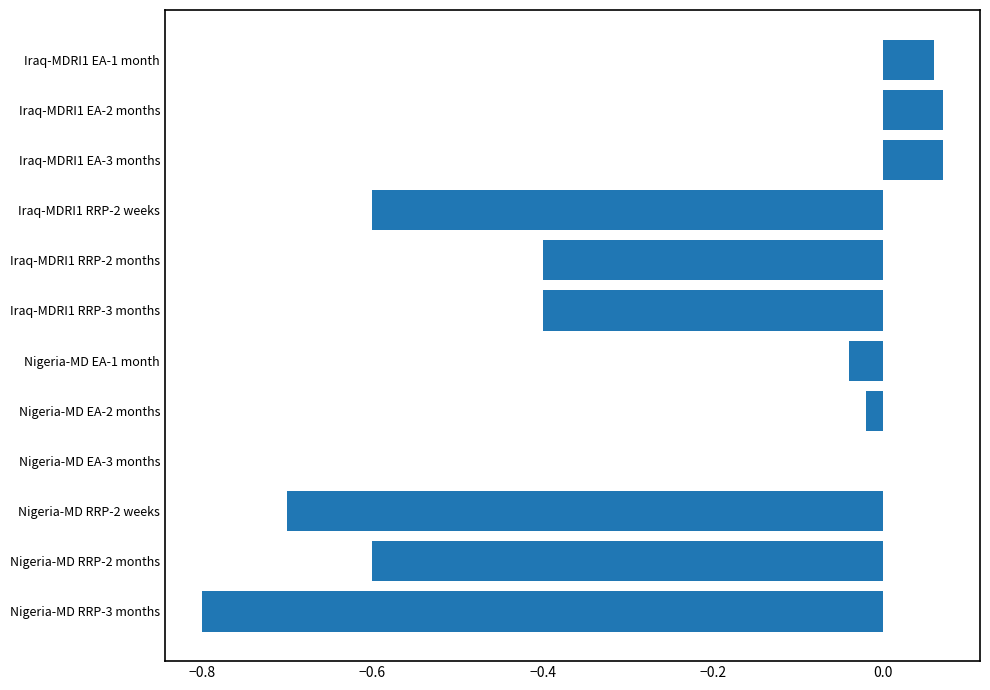

What is the sum of all values?

-3.4